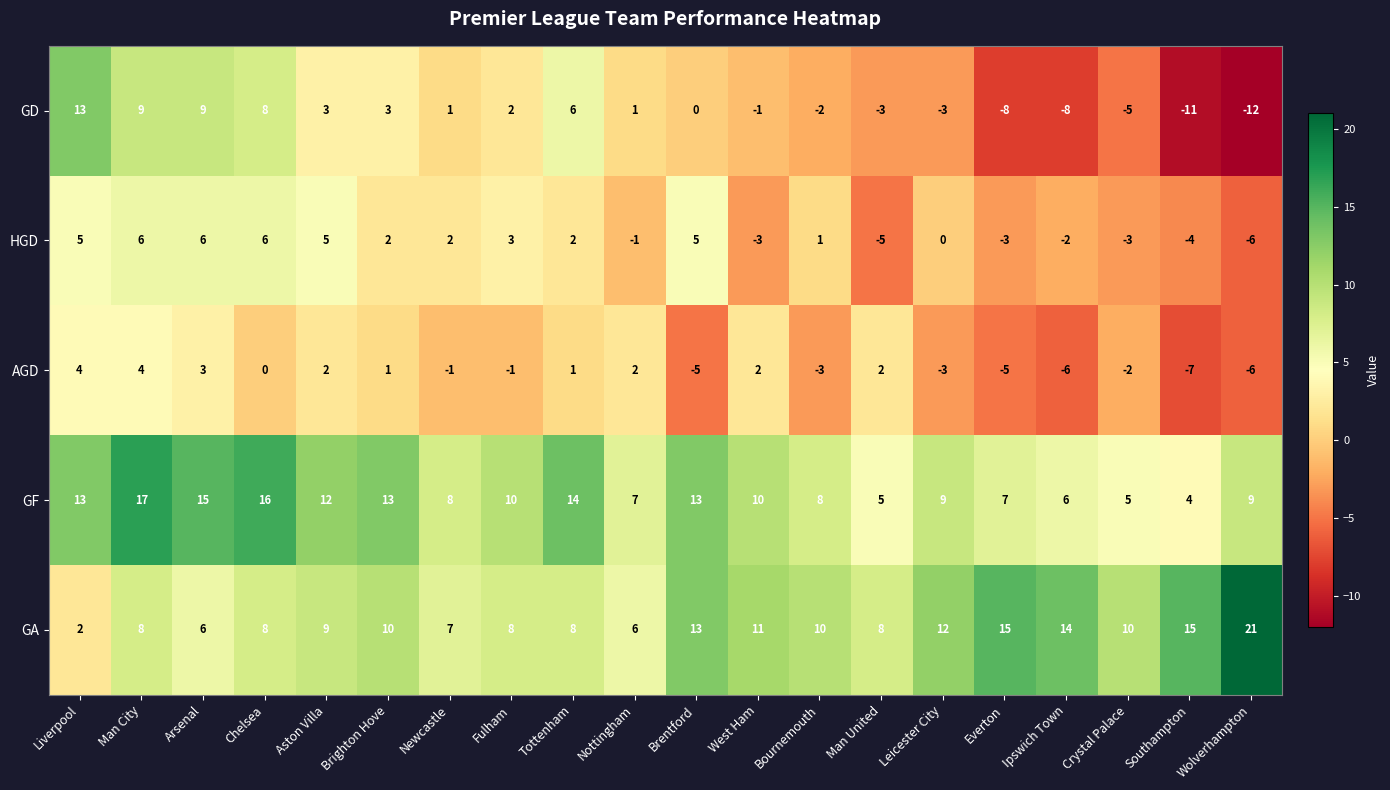

What is the maximum value shown in the chart?

21